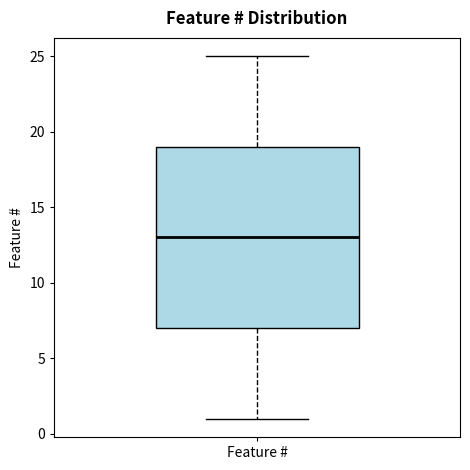

Where is the lower edge of the box for Feature # on the y-axis? The values are not printed on the chart, so give them approximately, as read against the axis.

7